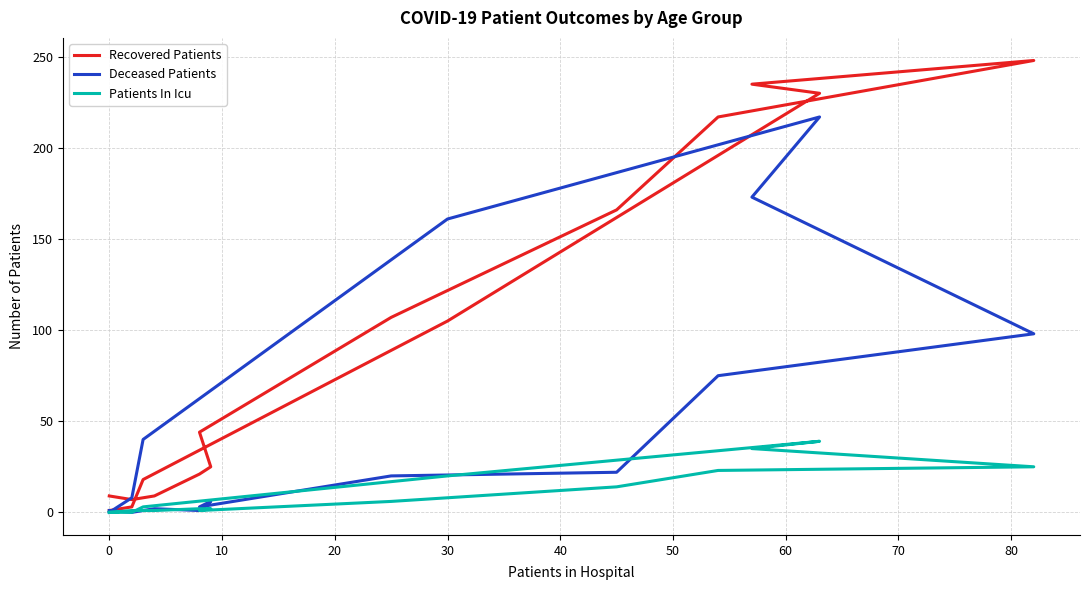

Is the value of Recovered Patients at 11 greater than the value of Deceased Patients at 0?

Yes